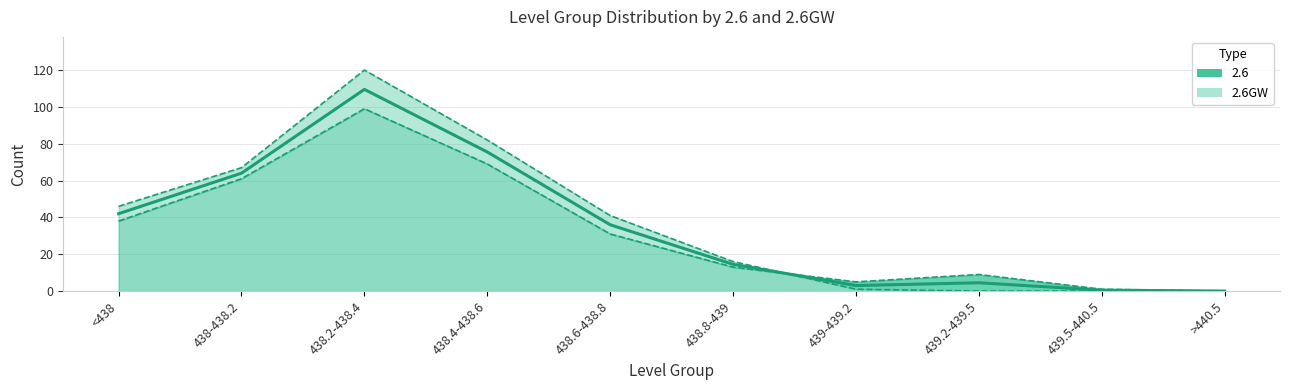

After their last crossing, which series has the higher values: 2.6GW or 2.6?

2.6